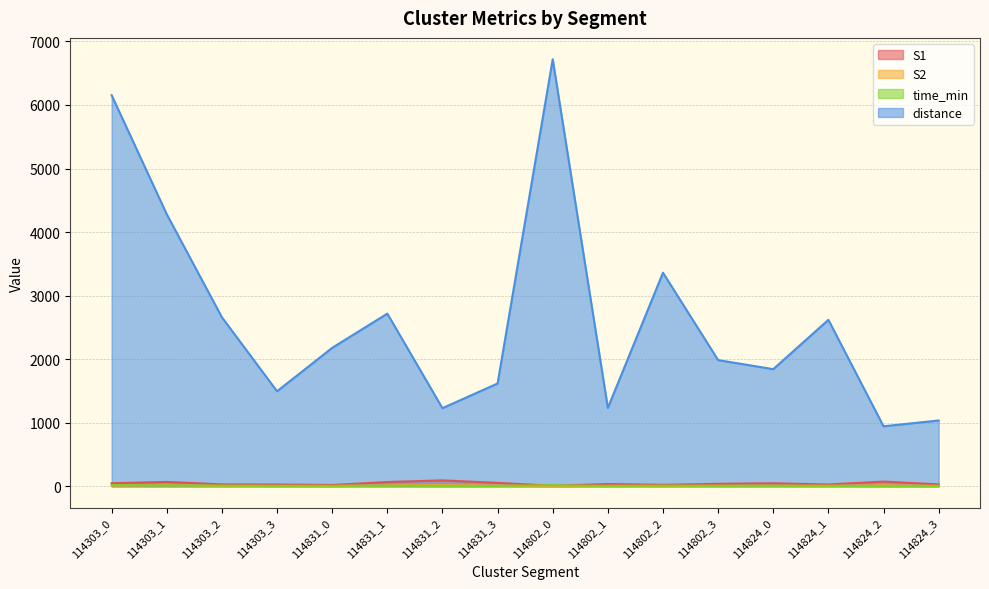

The S1 series shows 38.0 at 114802_3. True or false?

True